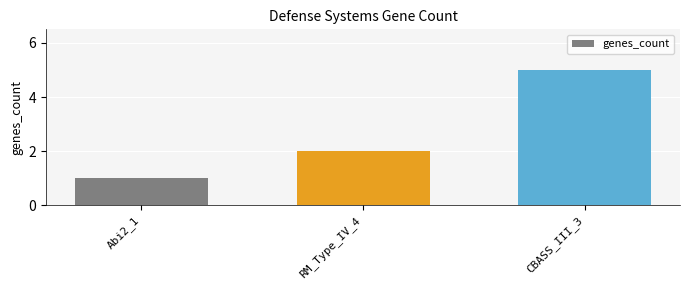

What is the difference between the maximum and second lowest values?

3